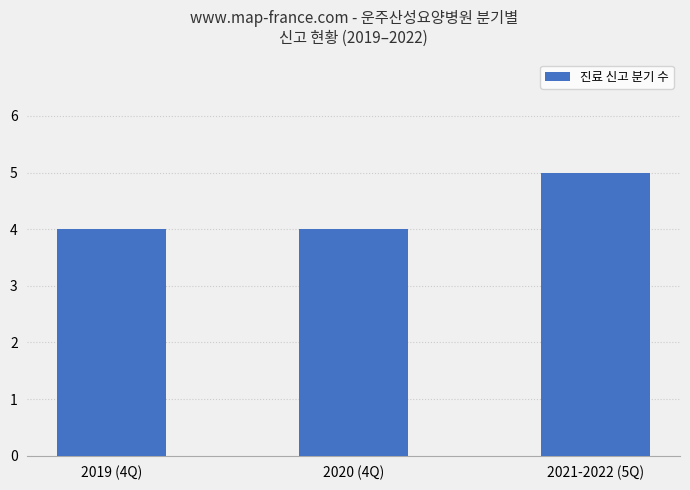

The value at 2019 (4Q) is 4. True or false?

True